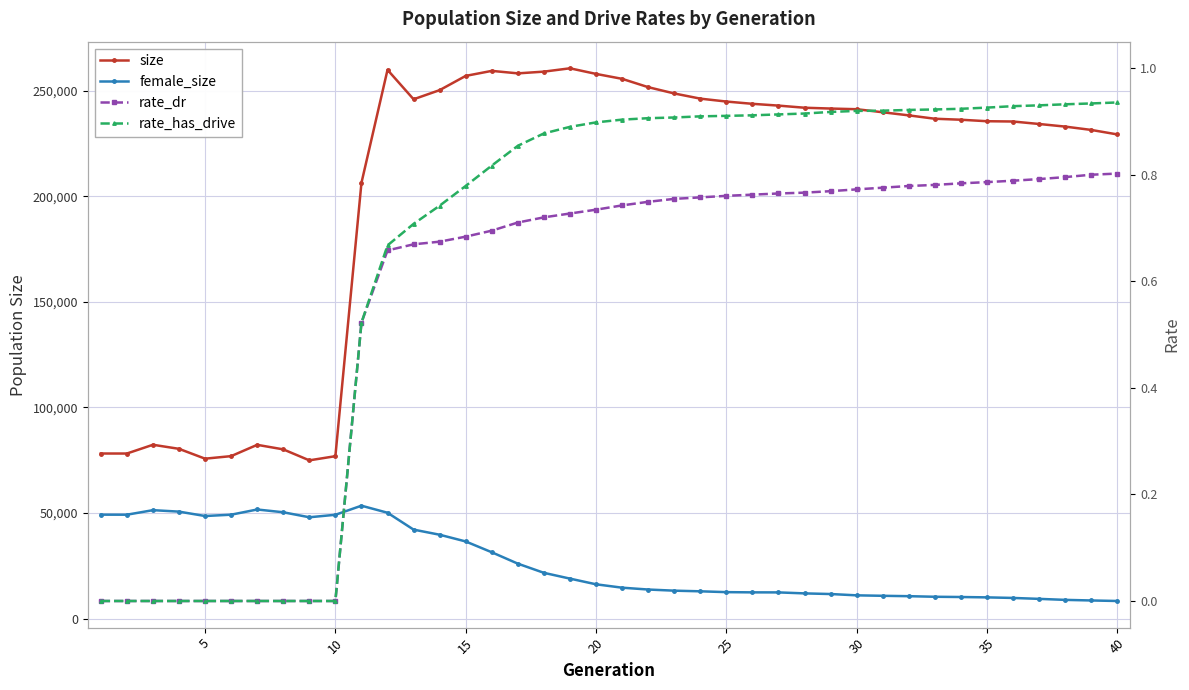

Is it true that female_size equals 10034.0 at 35?

True